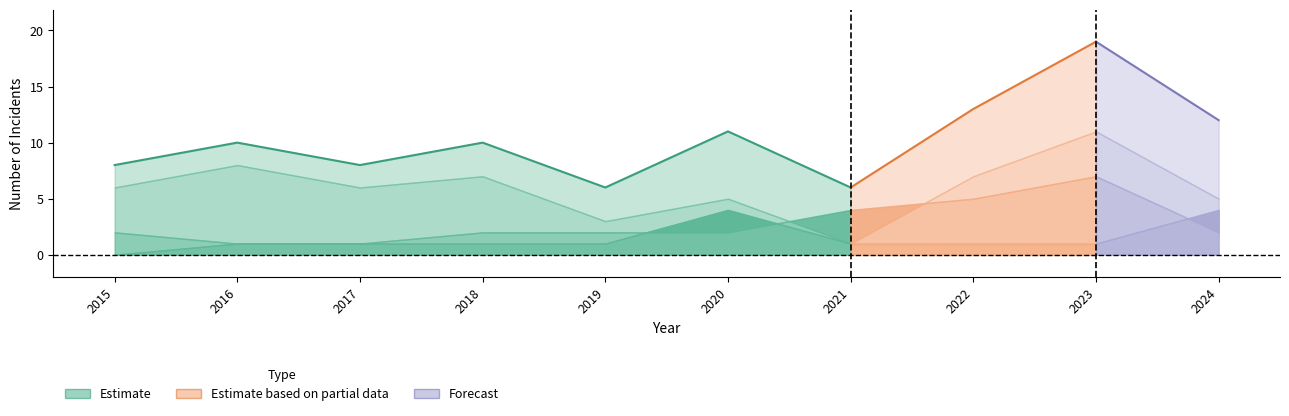

What is the spread (max minus min) of values at 2015?

8